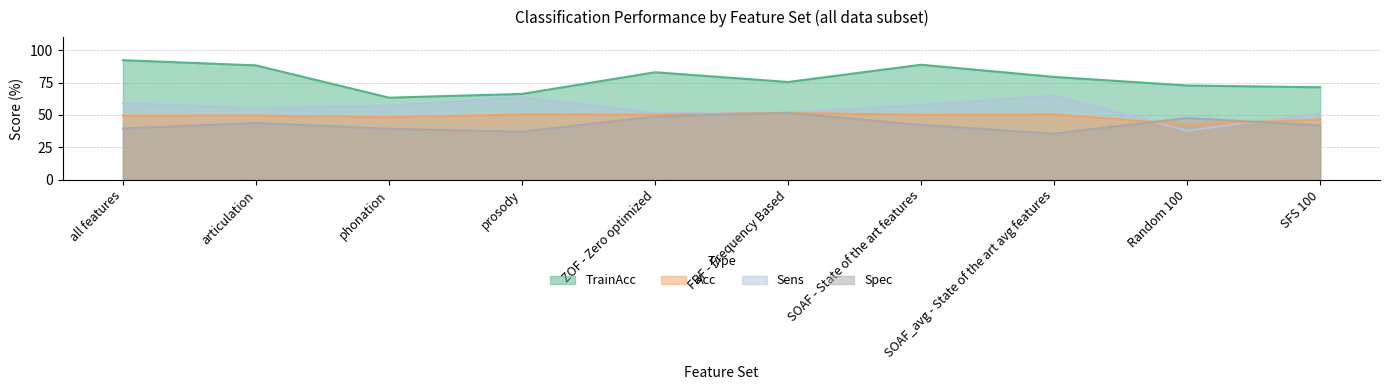

What is the label of the 9th point from the left?

Random 100